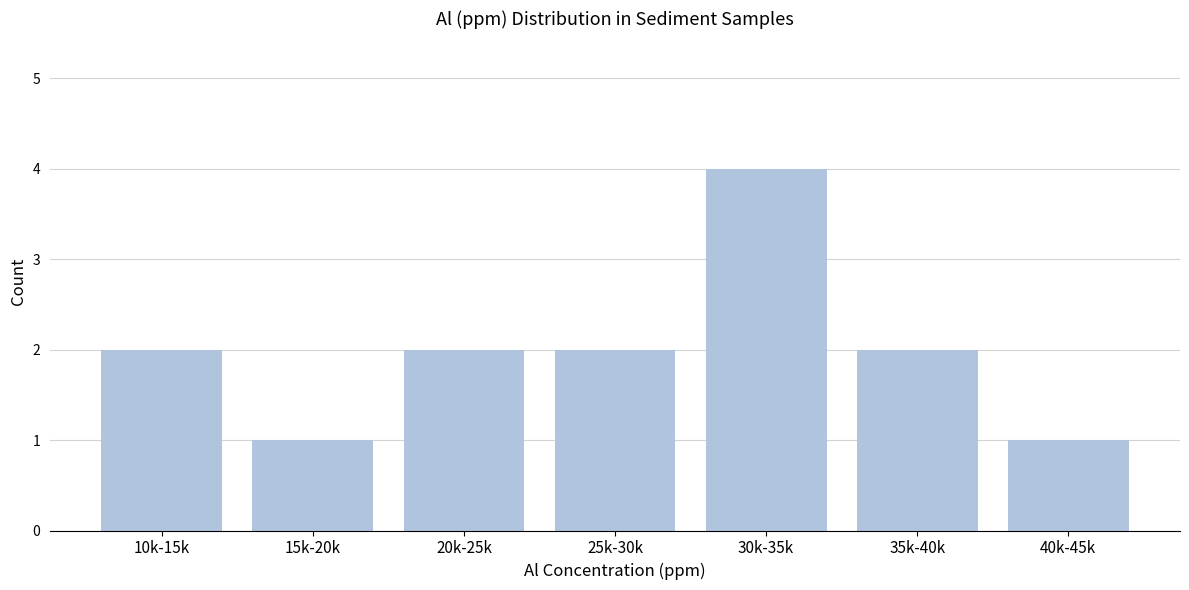

Reading left to right, list all the values displayed in this chart.

10k-15k=2	15k-20k=1	20k-25k=2	25k-30k=2	30k-35k=4	35k-40k=2	40k-45k=1